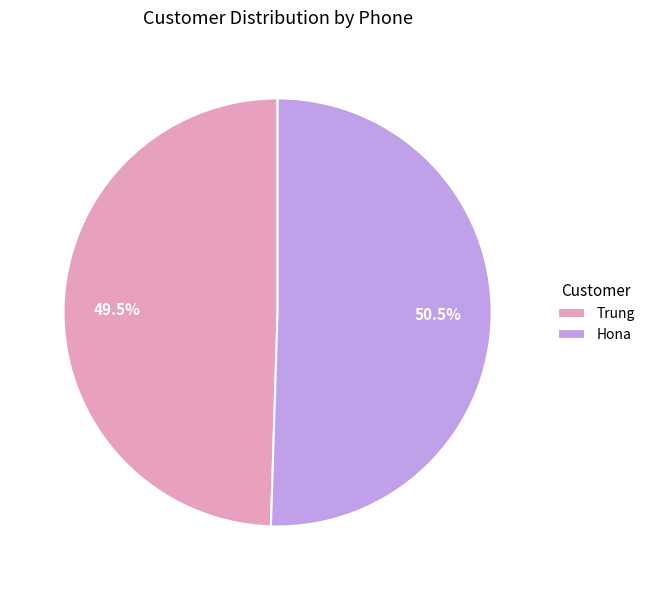

Does any single category account for the majority?

Yes